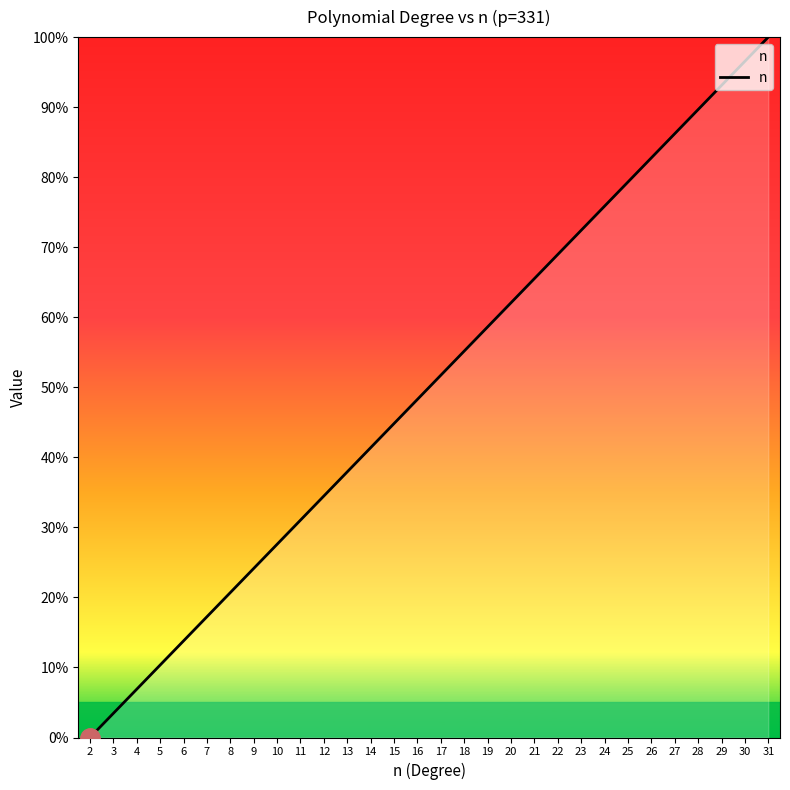

Is it true that the value at 14 is 41.4?

True